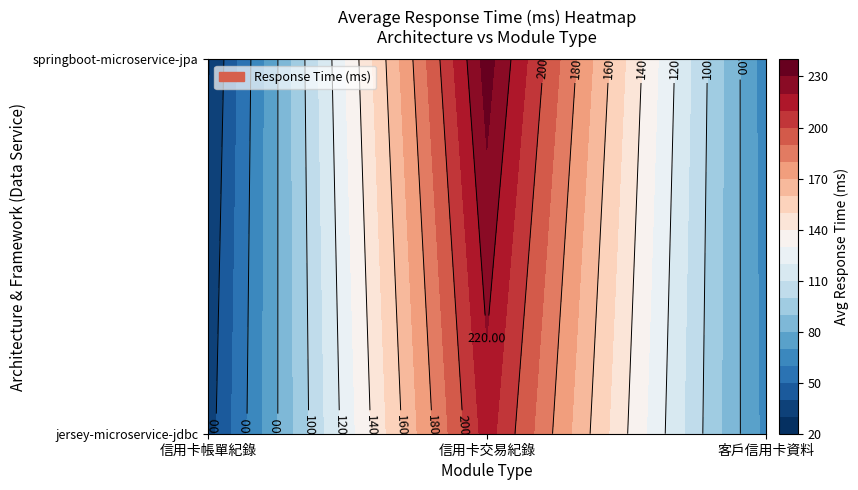

Rank the series by their average value, from highest to lowest.

springboot-microservice-jpa, jersey-microservice-jdbc